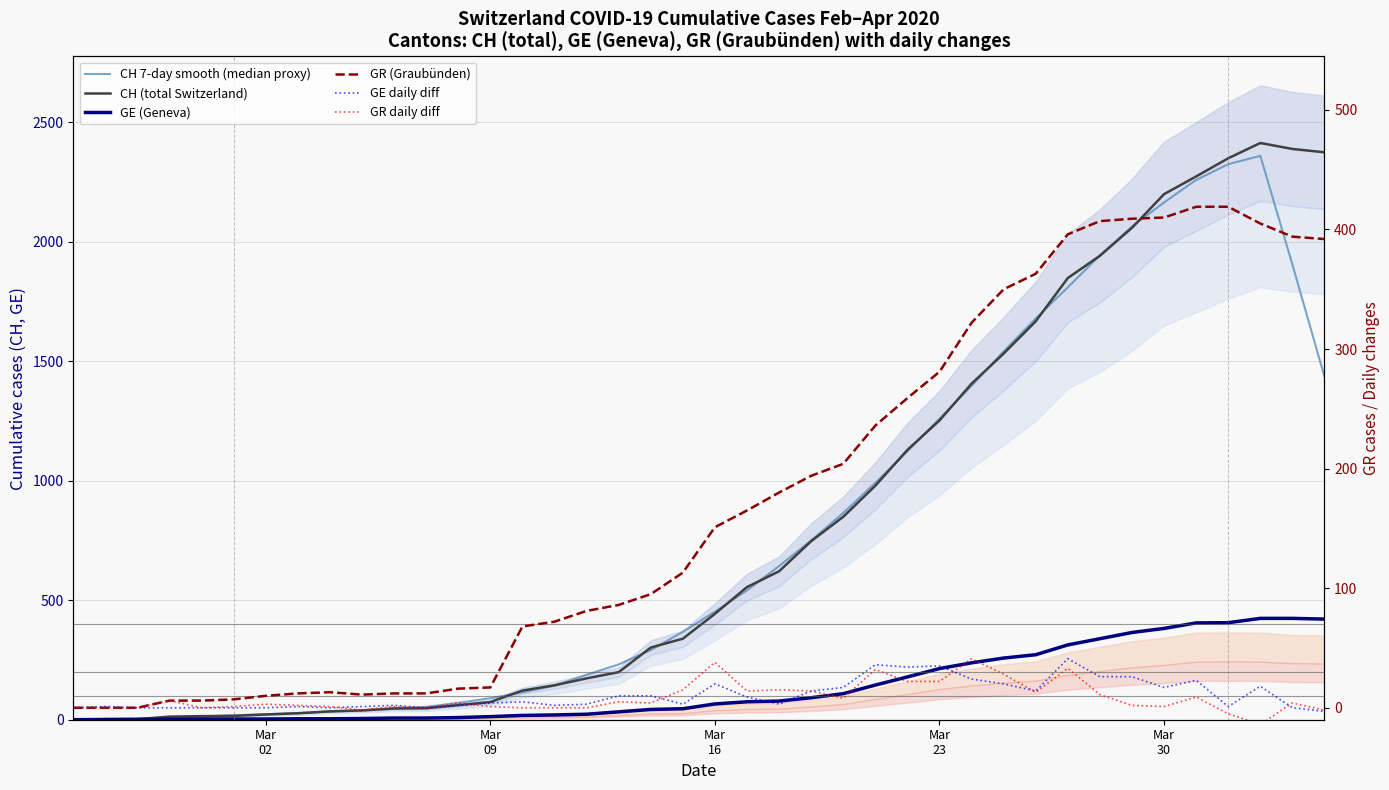

What is the value of the GR daily diff point at the 28th from the left?

22.0